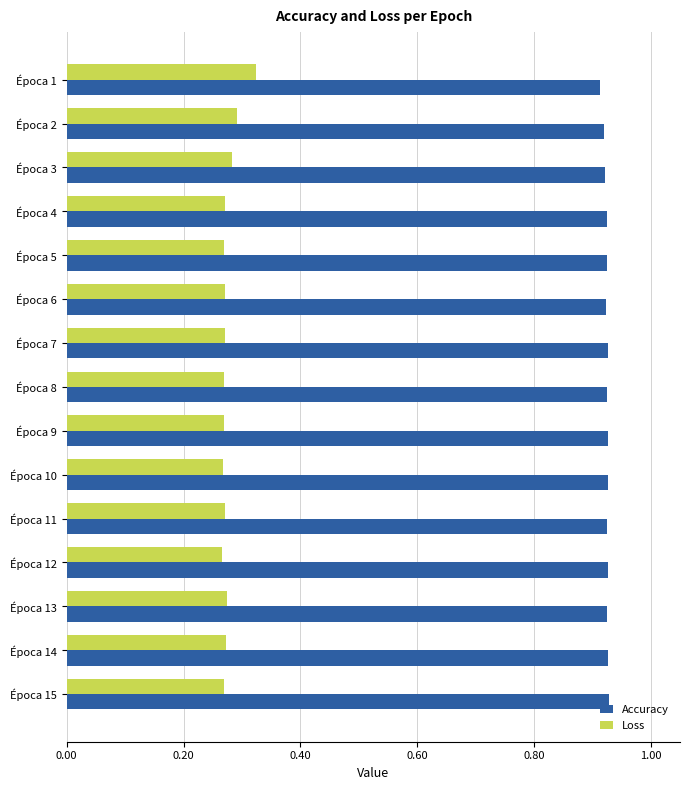

What is the difference between the highest and lowest values at Época 9?

0.7